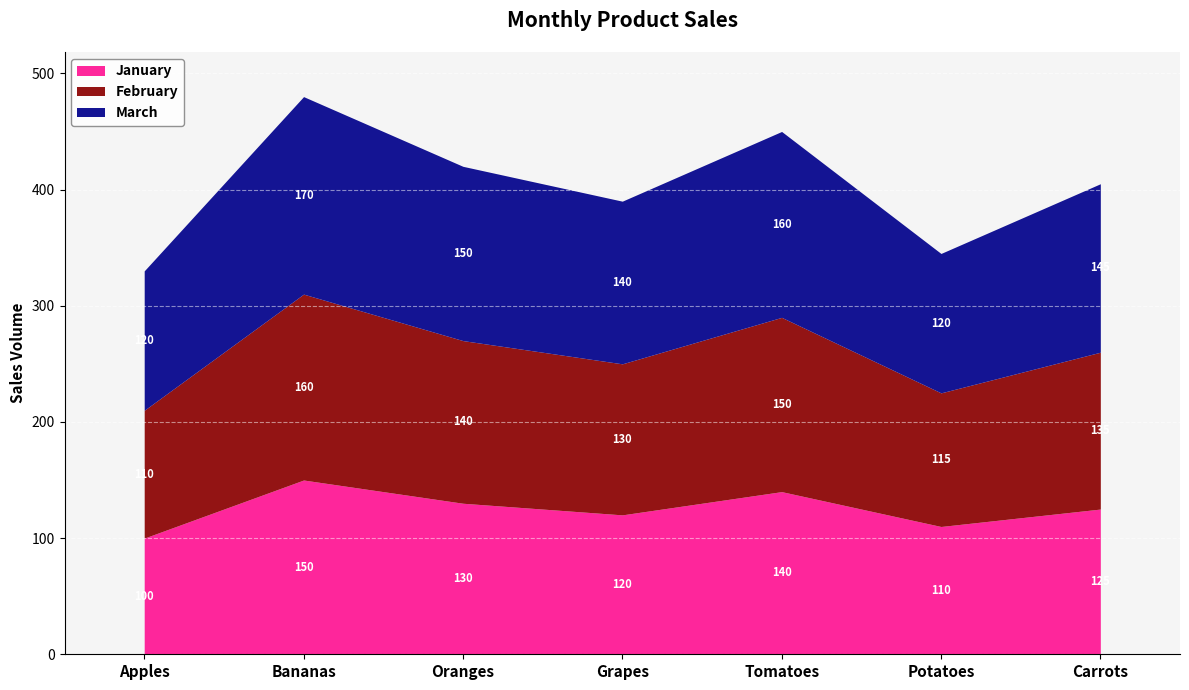

What are all the series names shown in the legend?

January, February, March